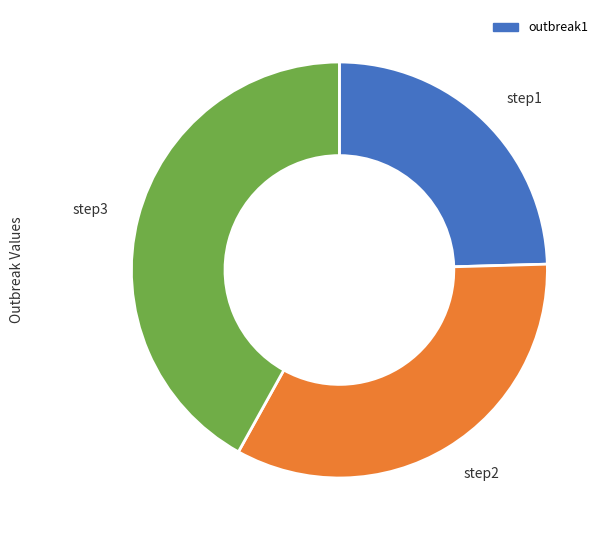

How many slices are in this pie chart?

3